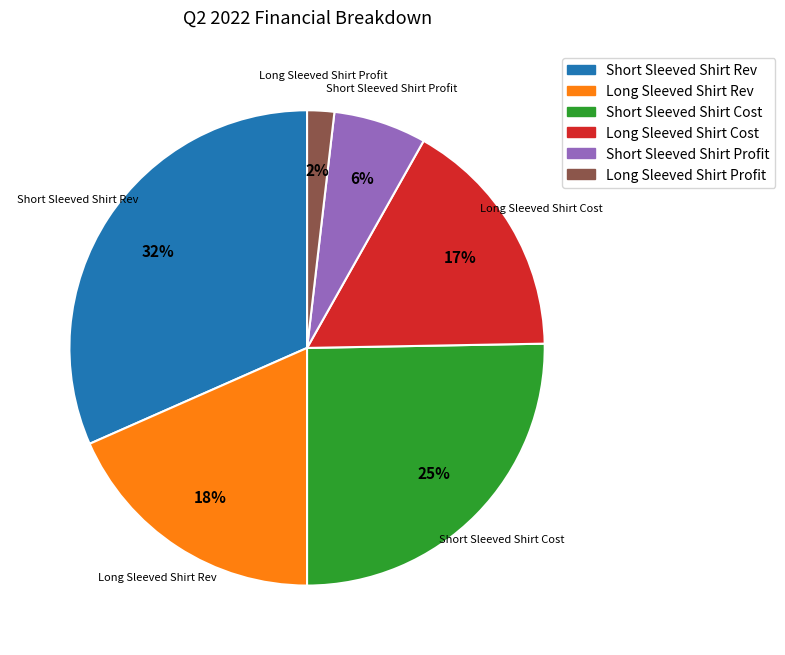

Do Short Sleeved Shirt Cost and Long Sleeved Shirt Cost together represent more than half of the pie?

No